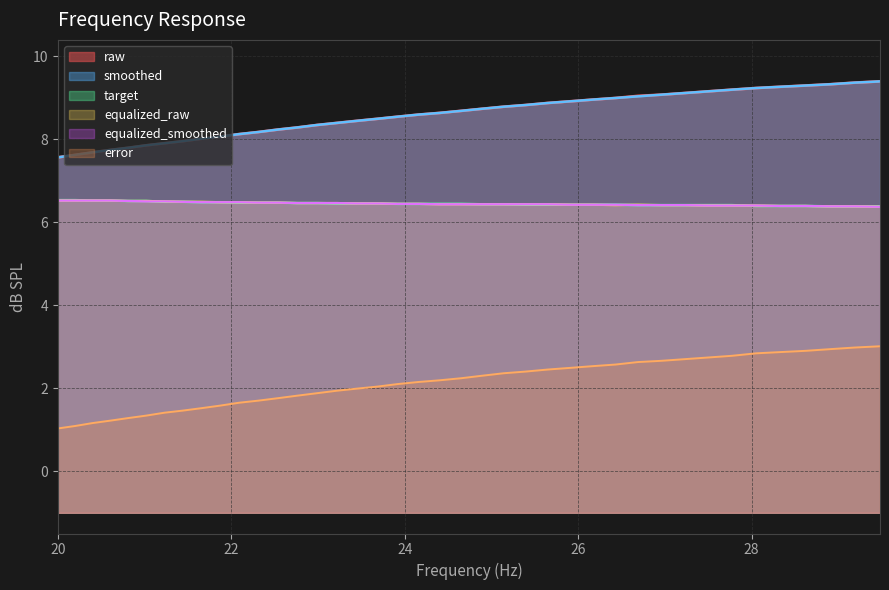

What is the label of the 28th point from the left?

26.16